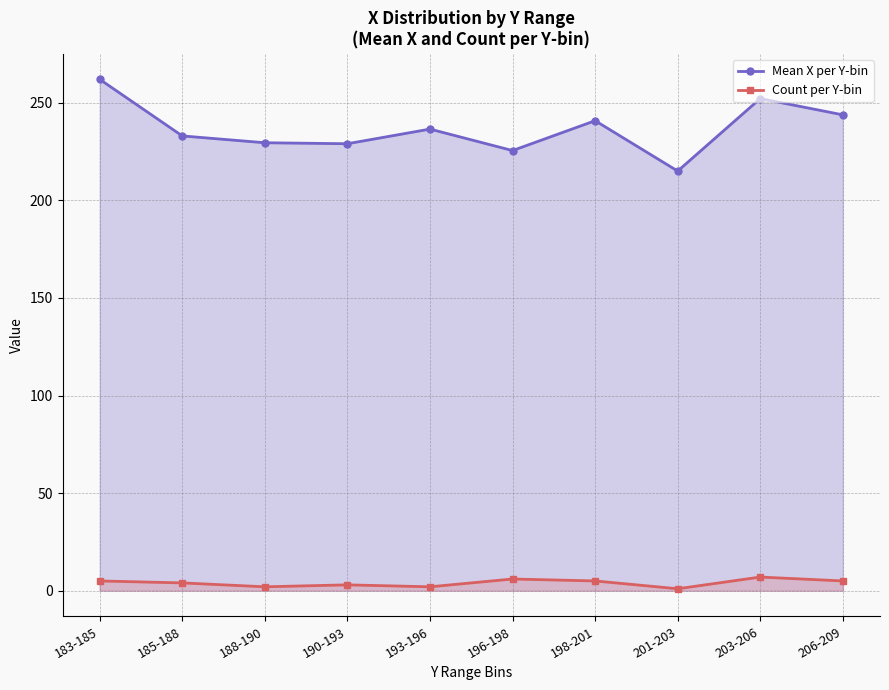

What is the maximum value for Mean X per Y-bin?

262.0